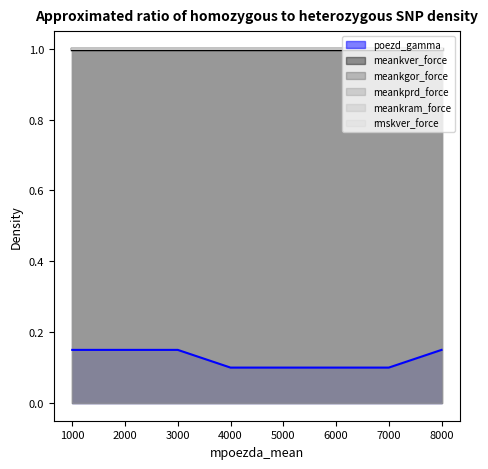

What is the value of the meankgor_force point at the 4th from the left?

1.0